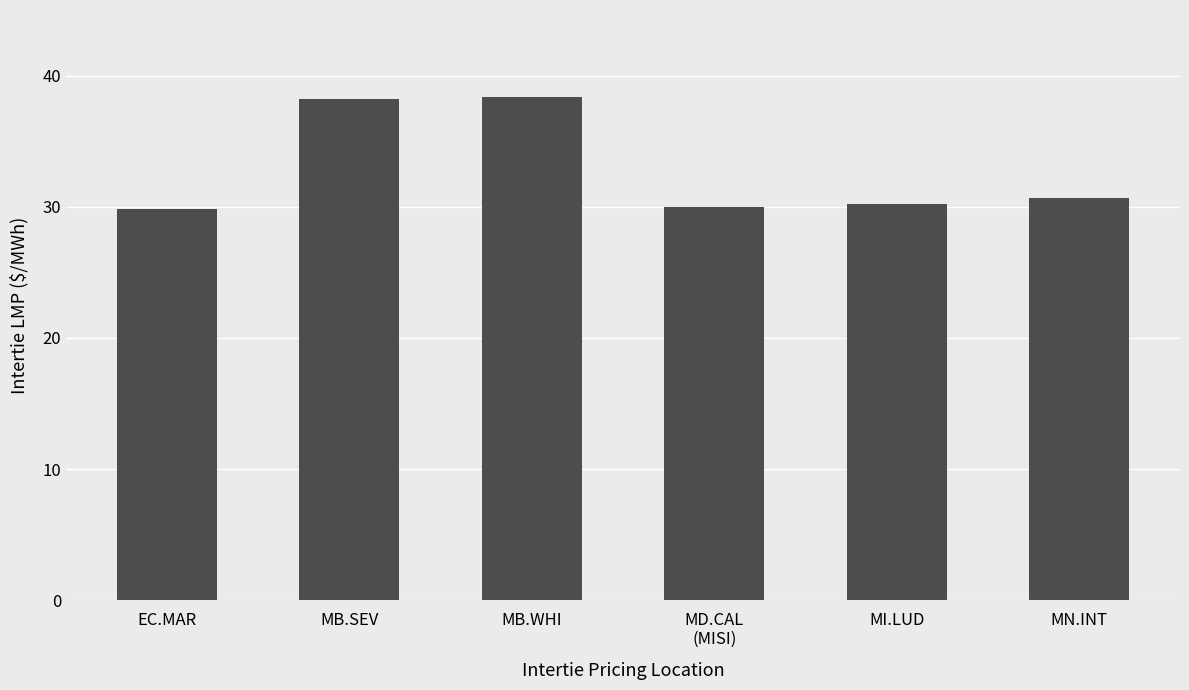

What is the ratio of the value at MI.LUD to the value at MB.SEV?

0.8